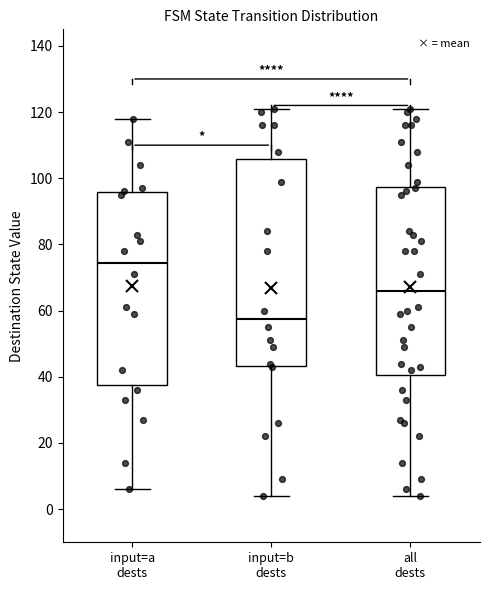

Where does the upper whisker of the box for input=b dests end on the y-axis? The values are not printed on the chart, so give them approximately, as read against the axis.

122